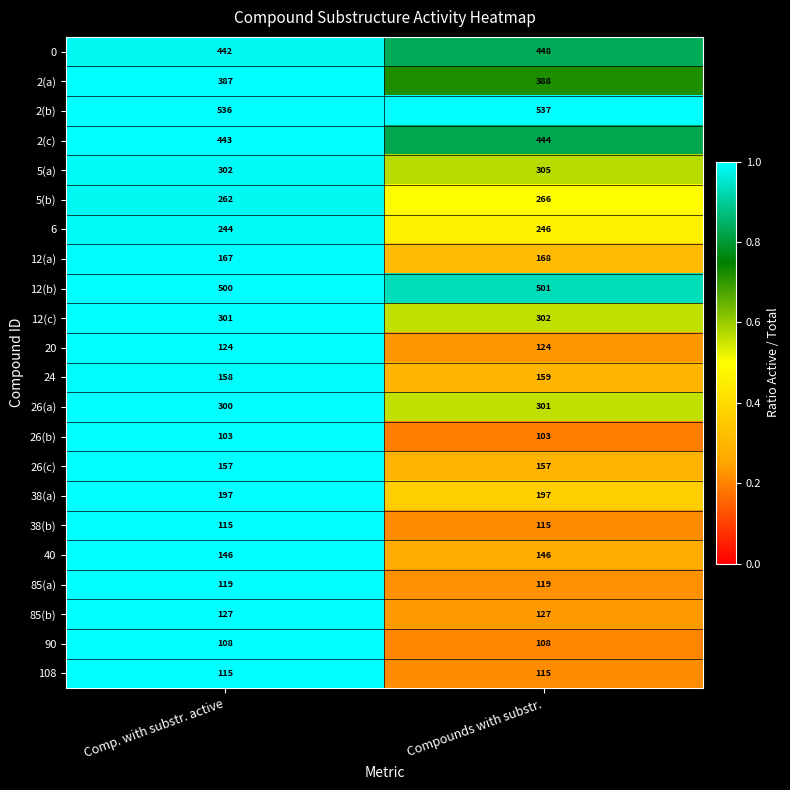

What is the minimum value shown in the chart?

103